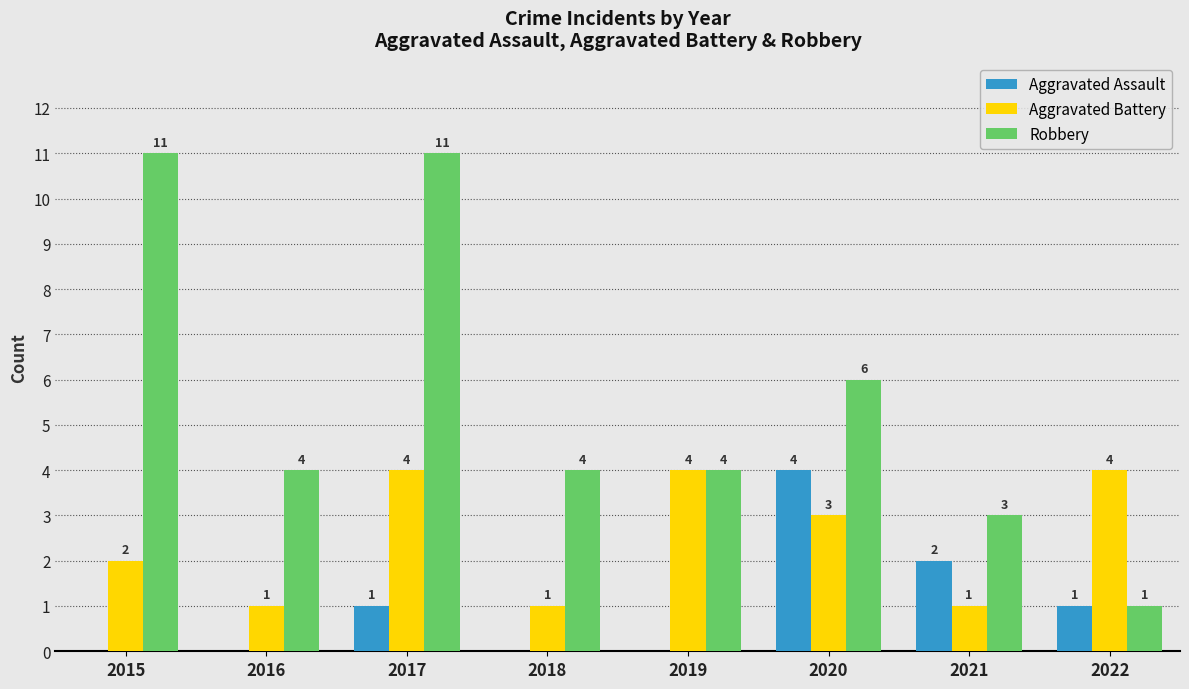

At which label does Robbery first exceed 4?

2015